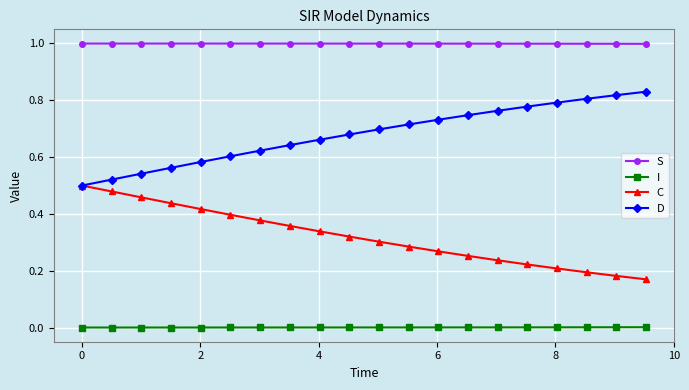

Rank the series by their average value, from highest to lowest.

S, D, C, I